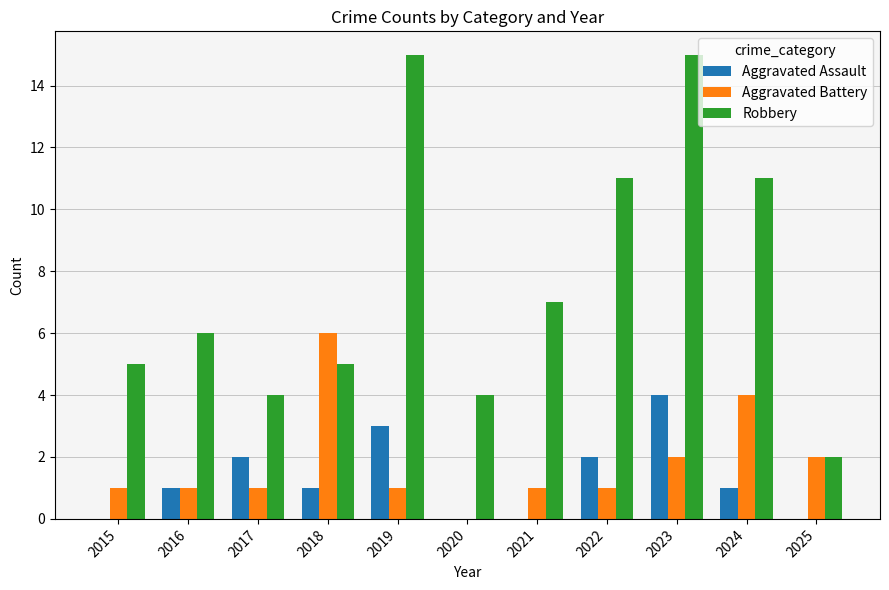

Count the number of categories in the chart.

11